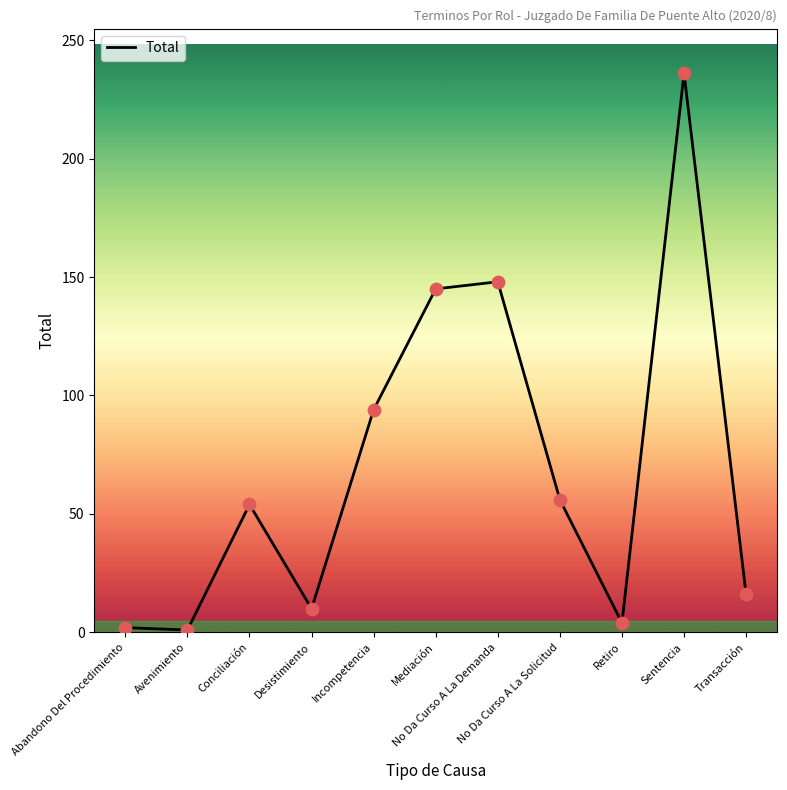

Which has a higher value, Desistimiento or Transacción?

Transacción